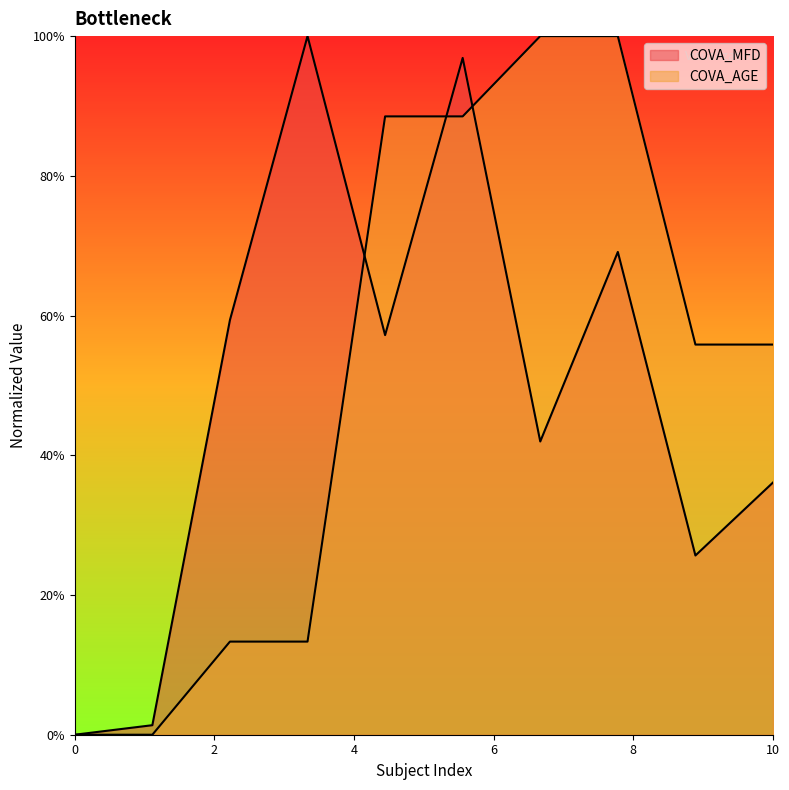

What is the greatest value displayed?

1.0